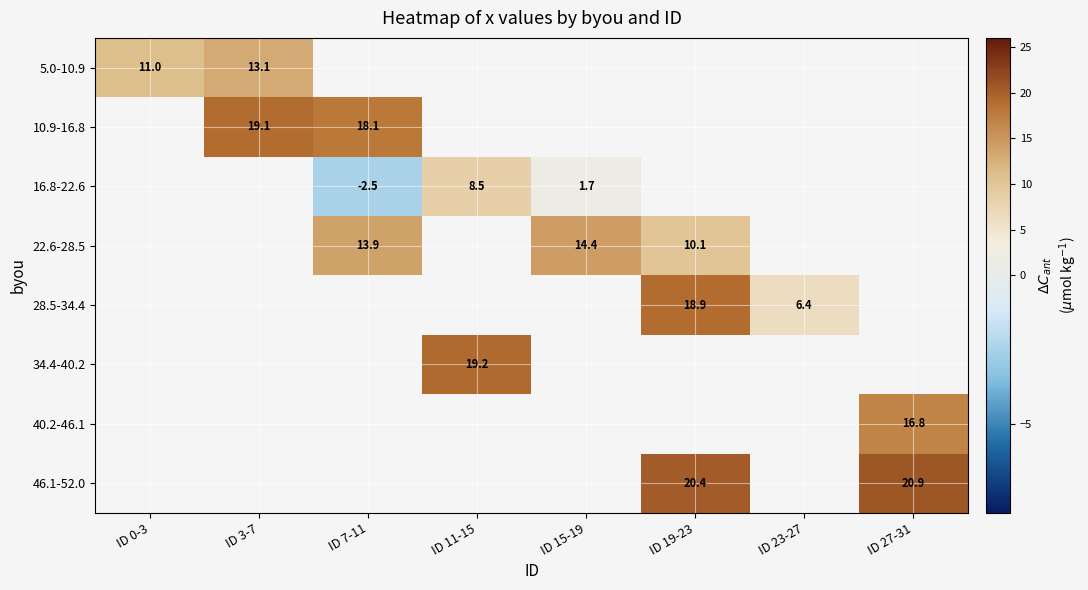

Is the value of 16.8-22.6 at ID 3-7 greater than the value of 46.1-52.0 at ID 0-3?

No